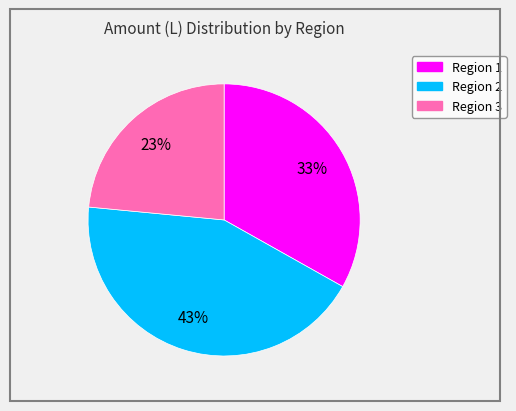

The Region 1 slice represents 33% of the pie. True or false?

True